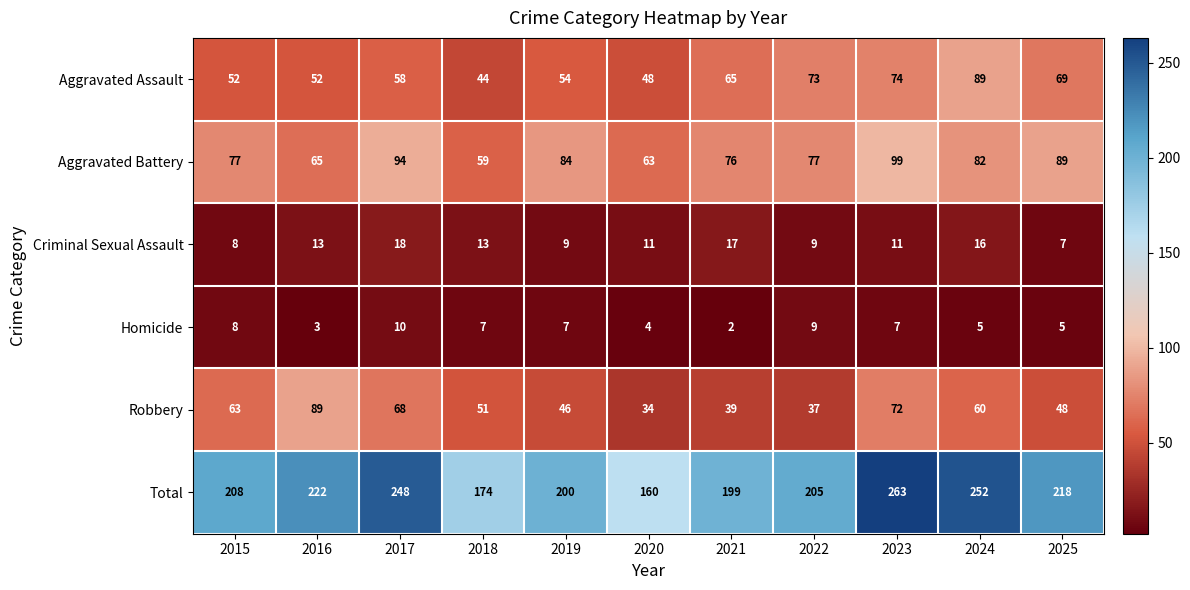

At which category is the sum across all series the highest?

2023